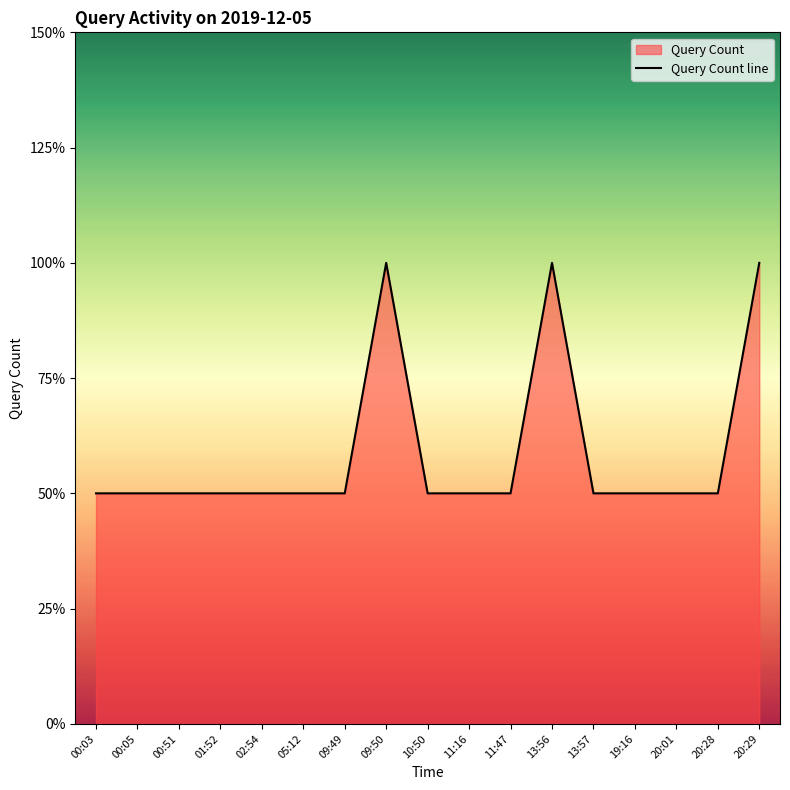

What is the maximum value shown in the chart?

2